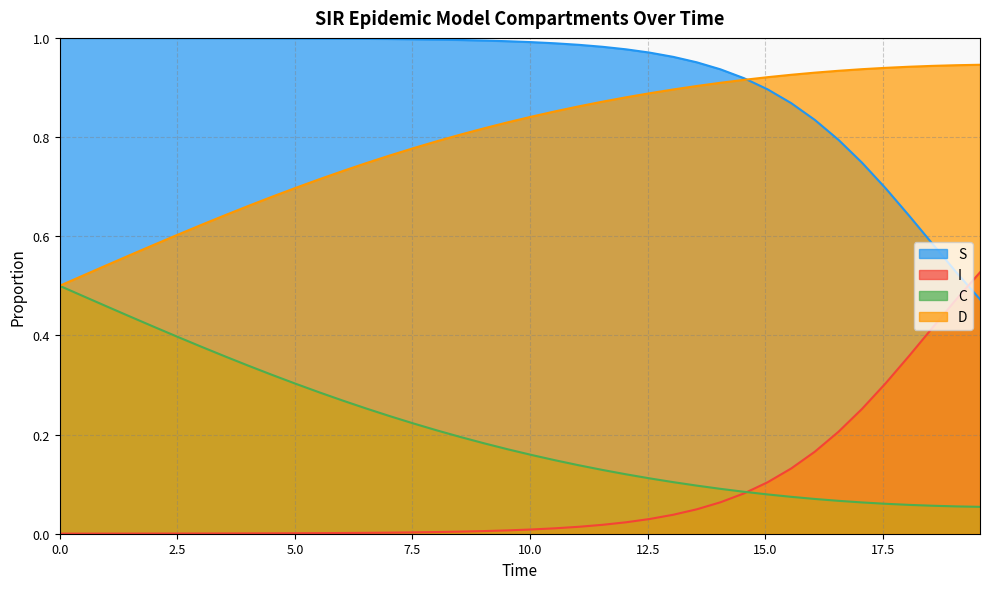

What is the sum of all S values?

36.7